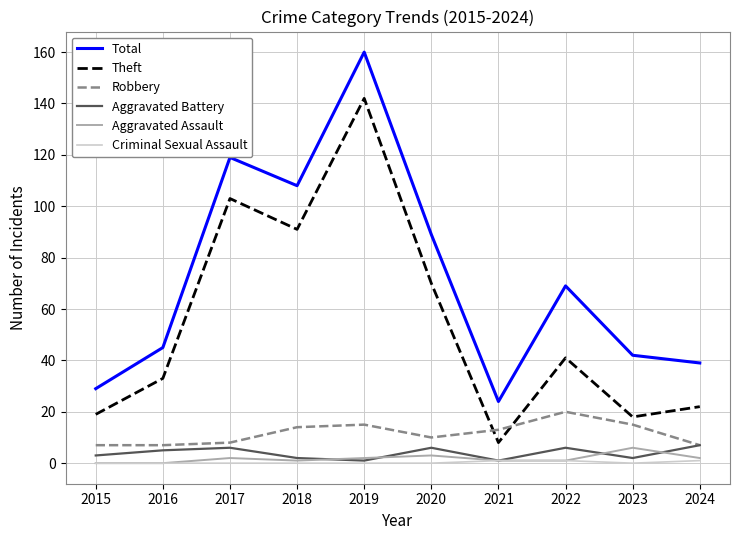

Which series has the widest spread of values?

Total